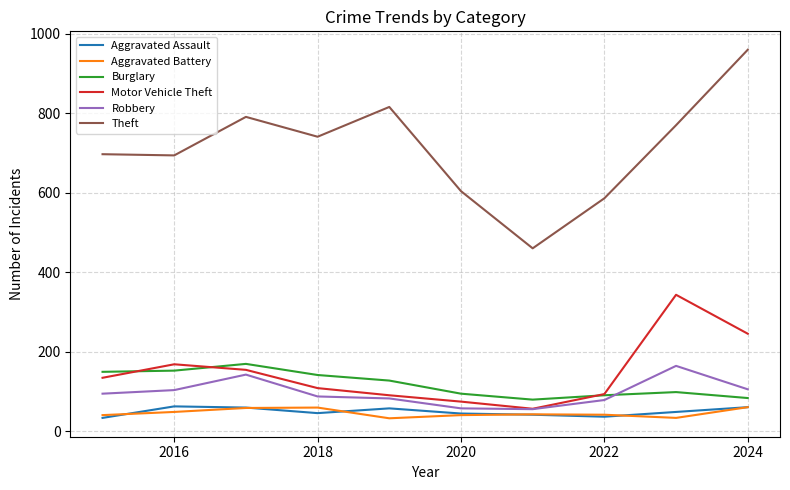

True or false: Motor Vehicle Theft and Theft intersect in this chart.

False